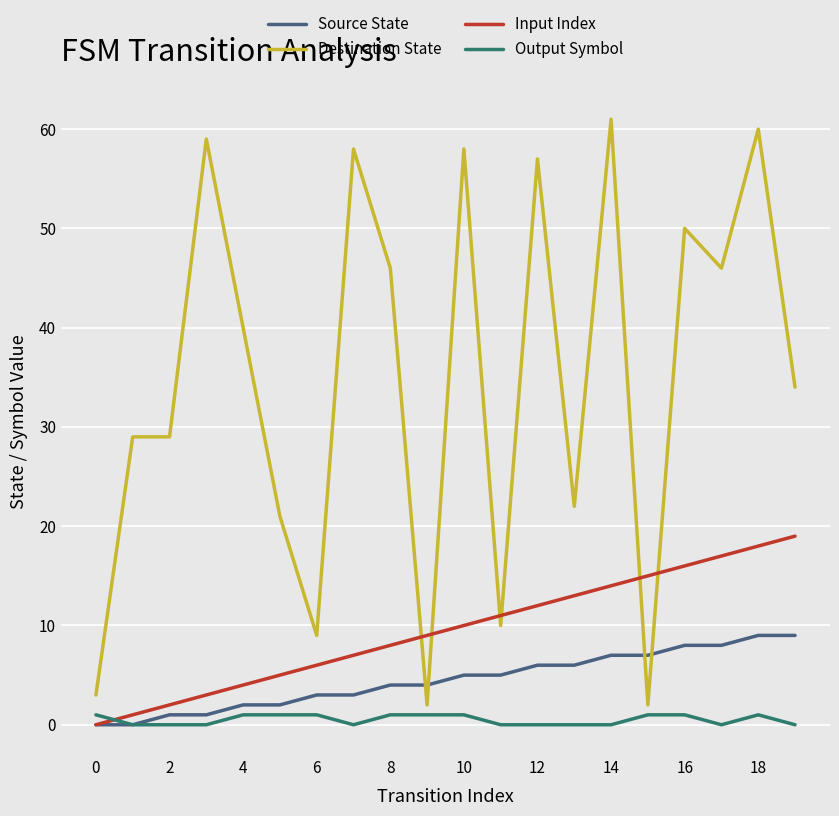

What is the highest value of the Input Index series?

19